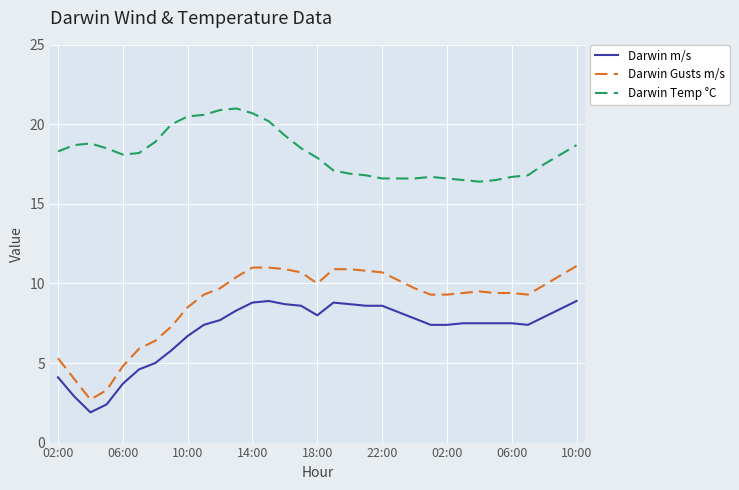

List the series in order of their peak value, lowest first.

Darwin m/s, Darwin Gusts m/s, Darwin Temp °C